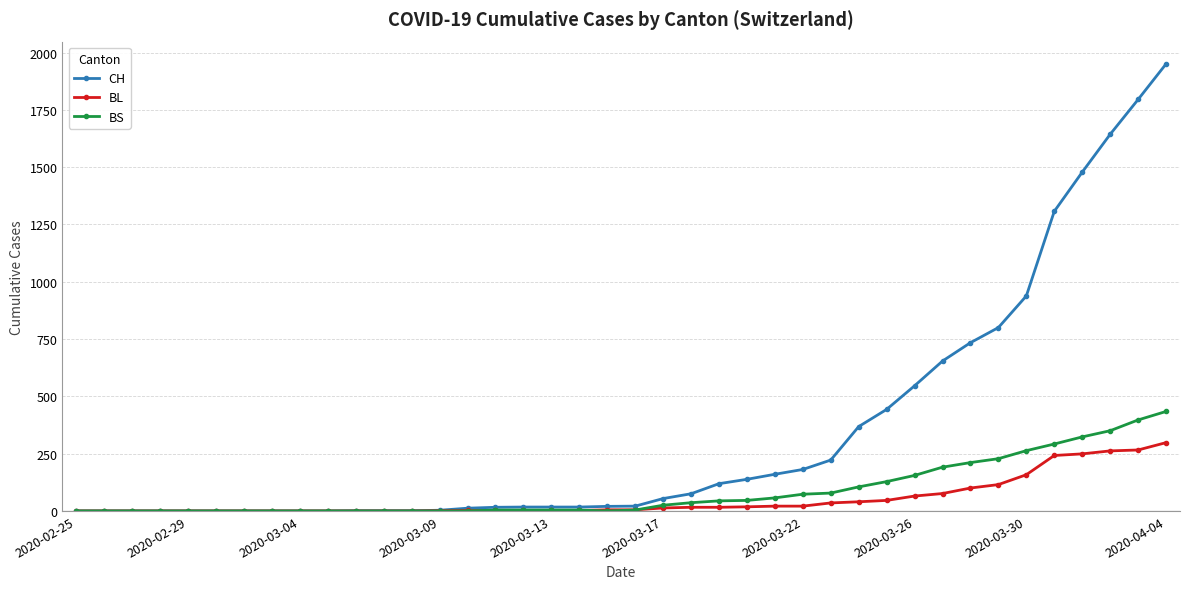

What is the difference between the maximum and minimum values in the BS series?

434